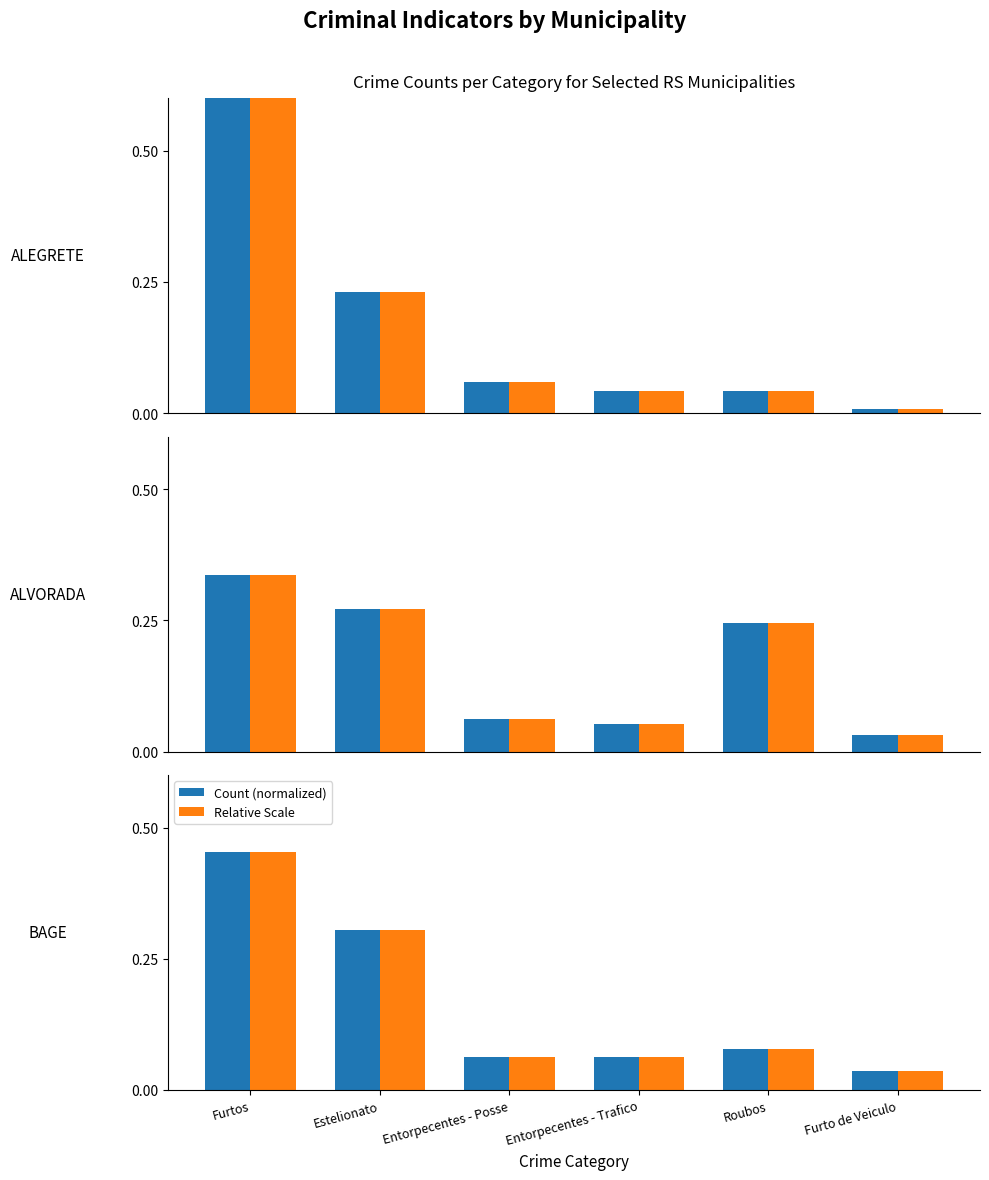

What is the label of the 4th bar from the left?

Entorpecentes - Trafico